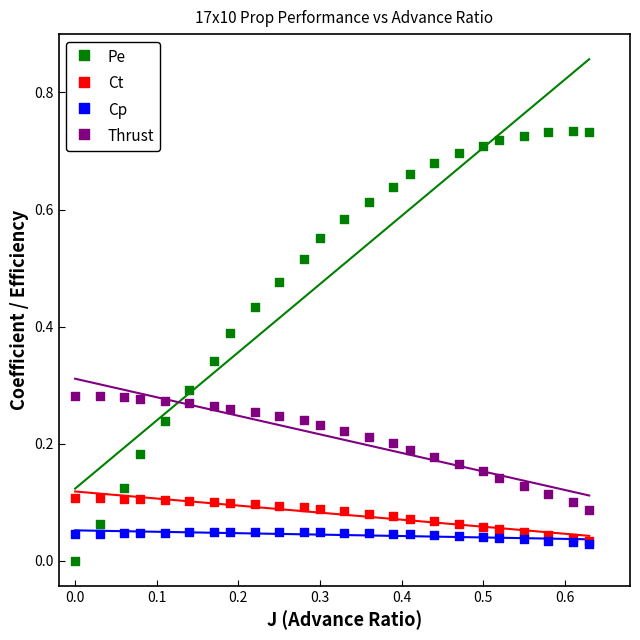

What are all the series names shown in the legend?

Pe, Ct, Cp, Thrust